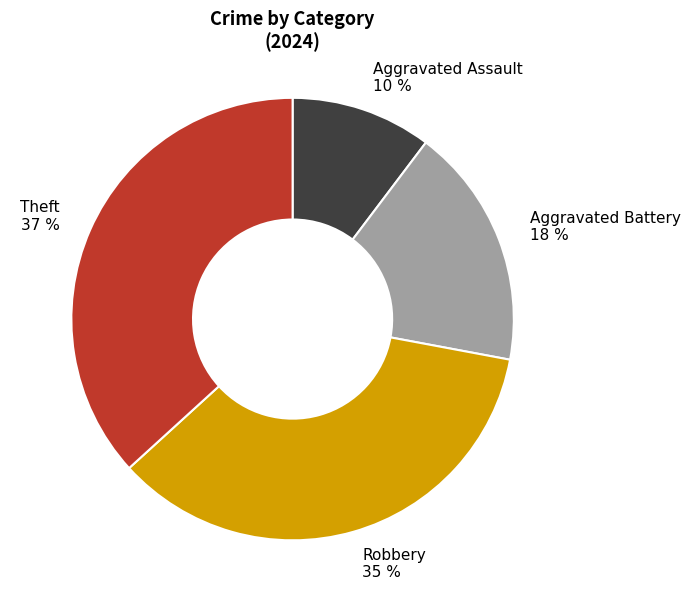

Count the number of slices in the pie.

4